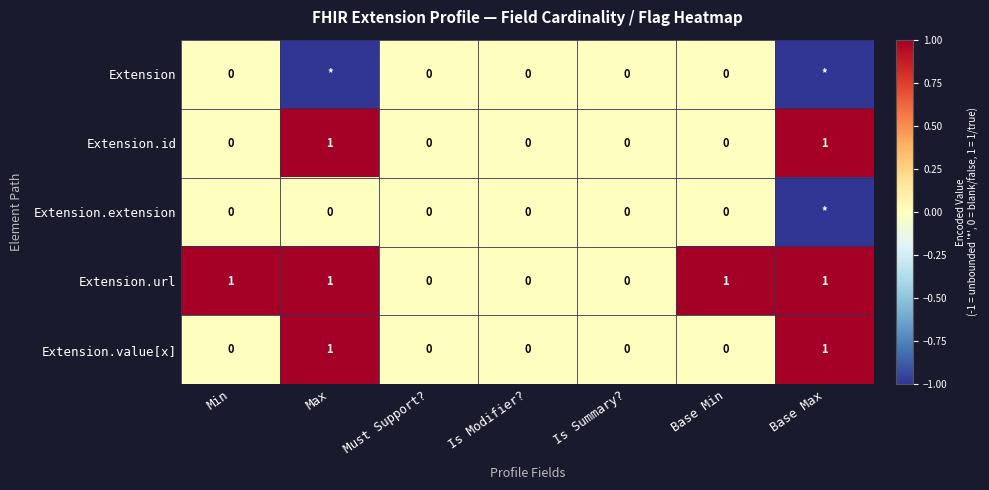

What is the minimum value shown in the chart?

-1